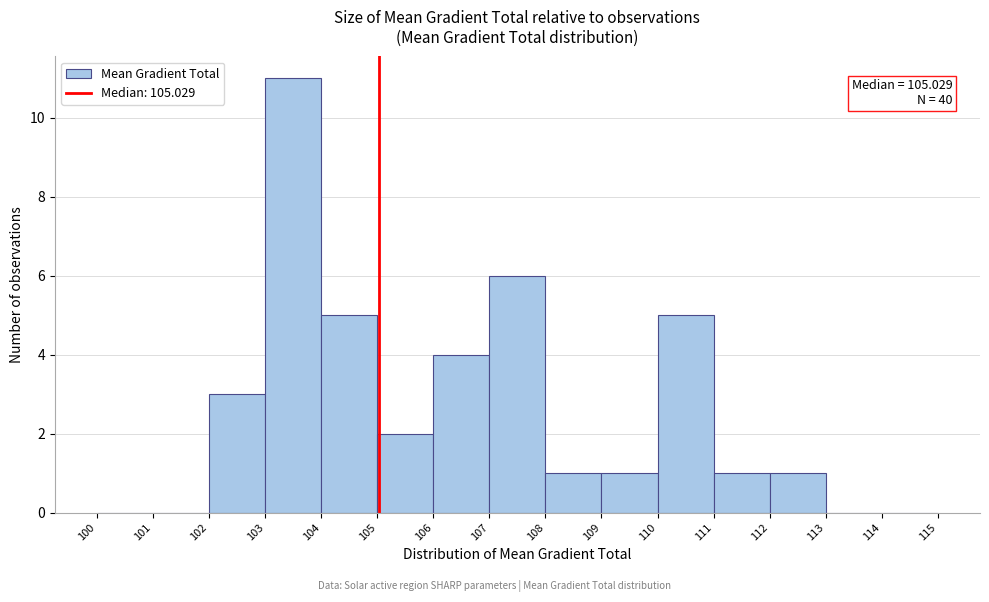

Over which range of the x-axis is the bar tallest?

103 to 104